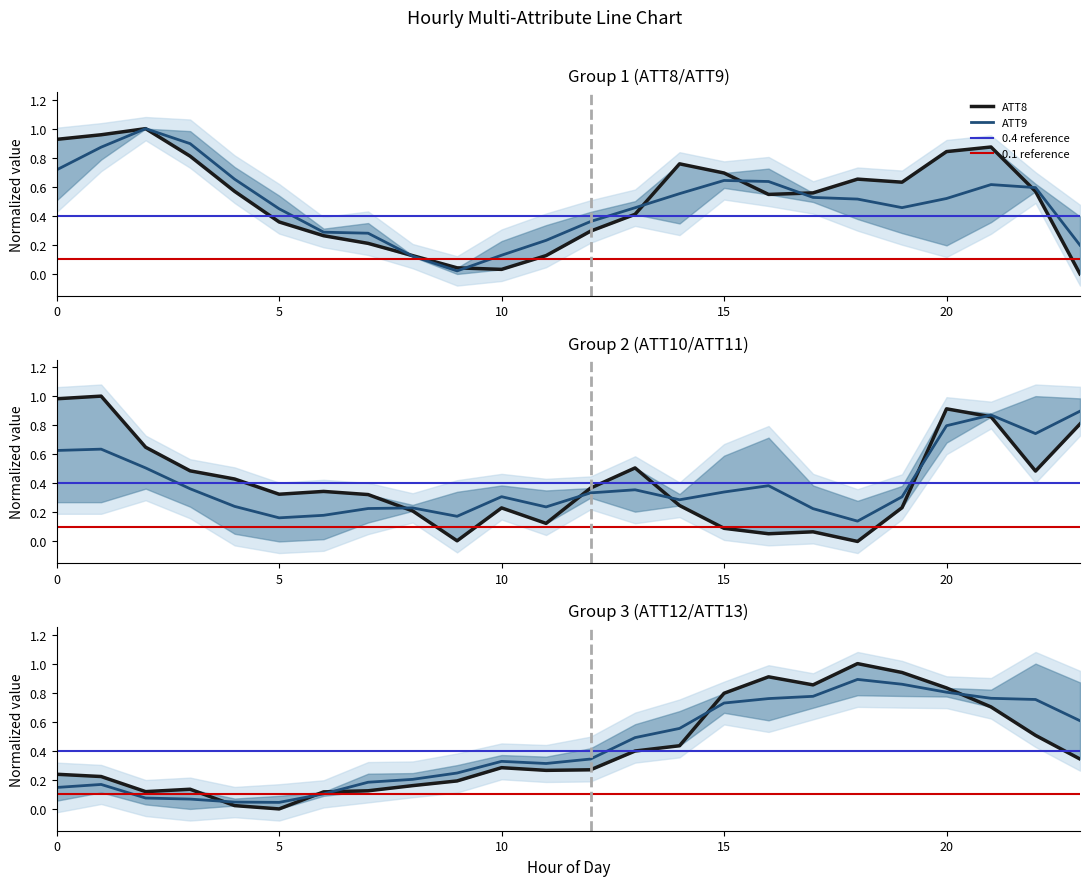

What is the difference between the maximum and minimum values in the ATT8 series?

1.0